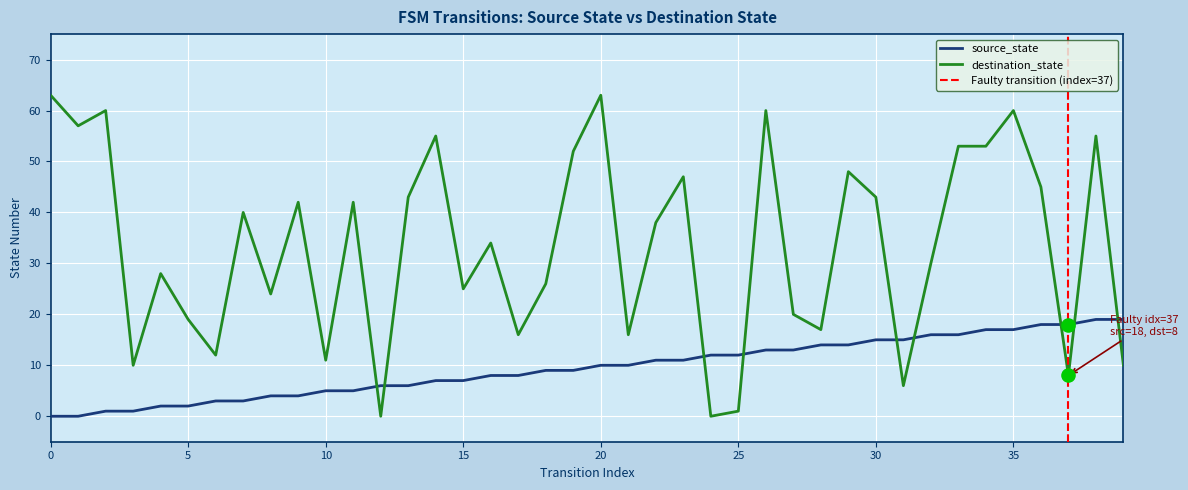

Which series has the widest spread of Y values?

destination_state